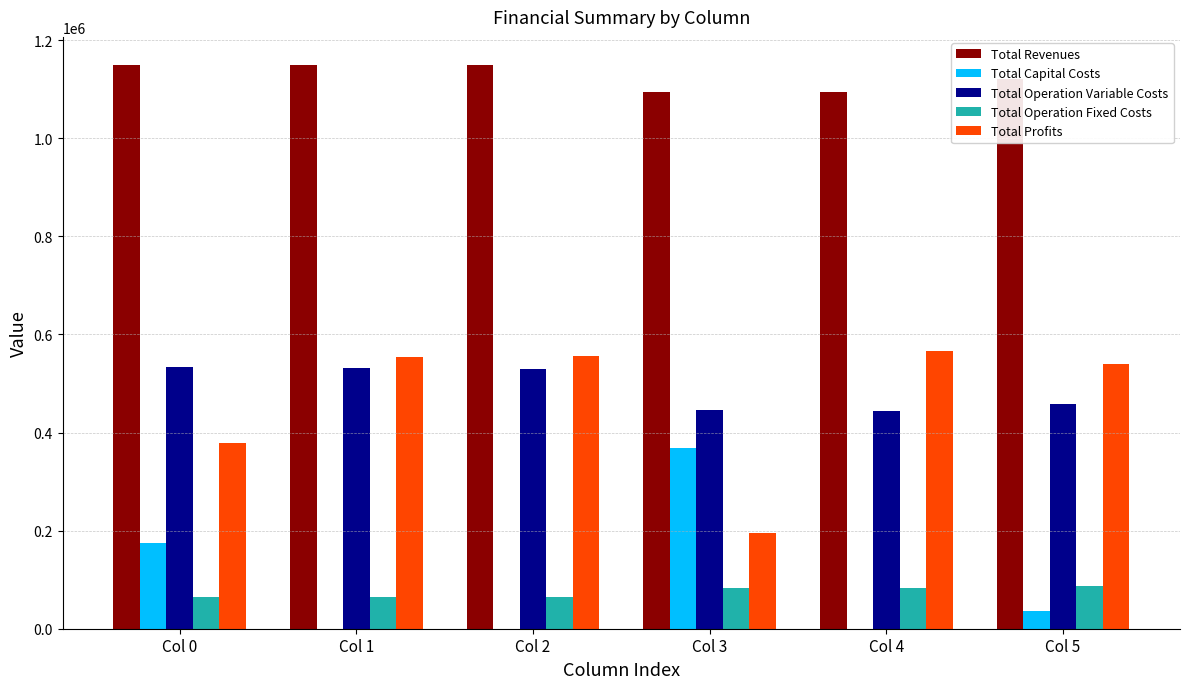

What is the sum of all Total Revenues values?

6755132.7